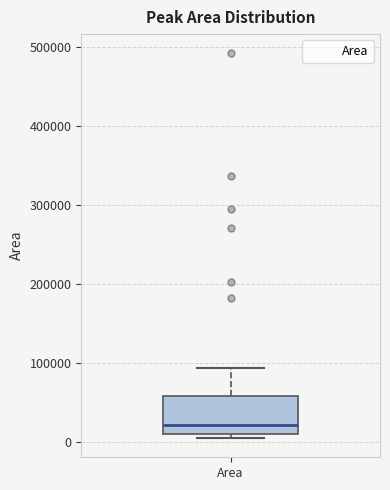

Where is the lower edge of the box for Area on the y-axis? The values are not printed on the chart, so give them approximately, as read against the axis.

10000